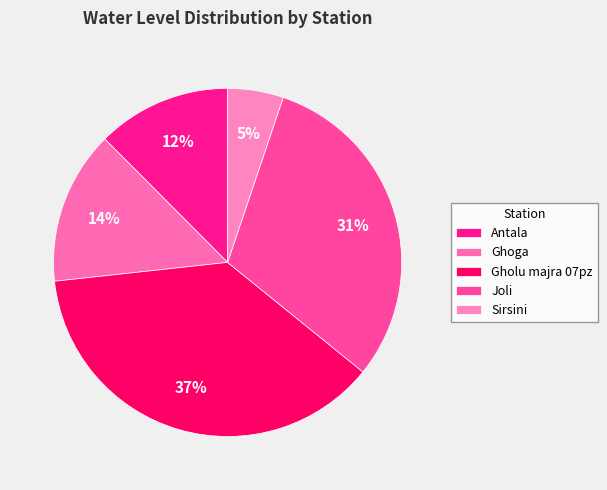

True or false: Joli accounts for 21% of the total.

False